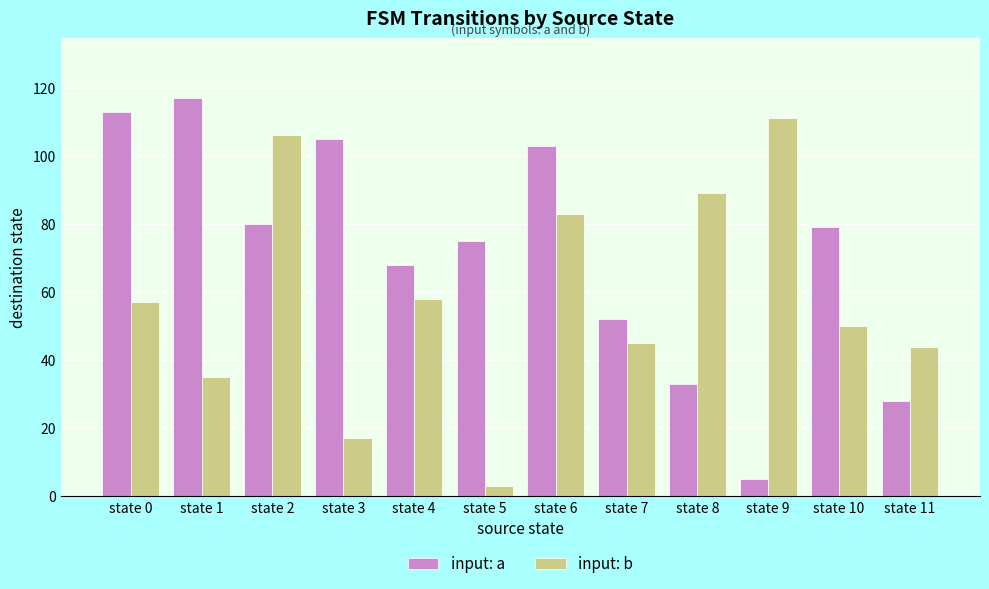

What is the total value across all series at state 5?

78